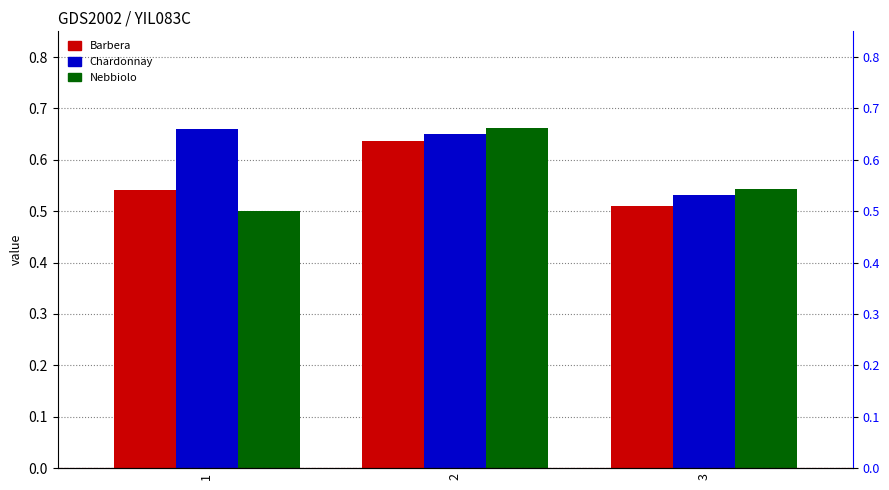

At which category is the sum across all series the highest?

2